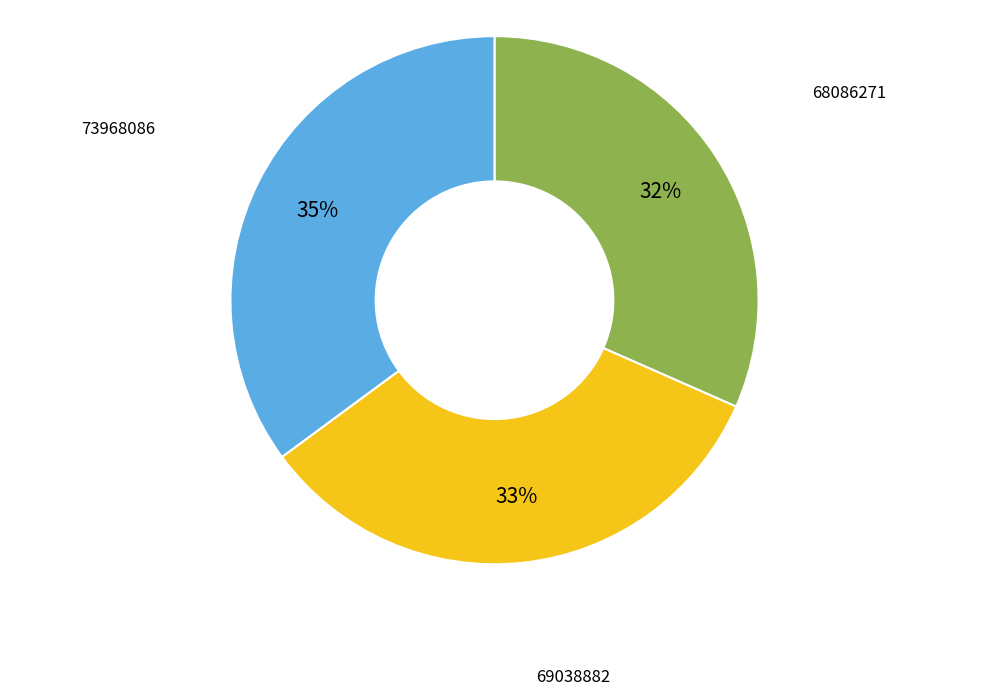

Is there any slice that represents more than half of the pie?

No